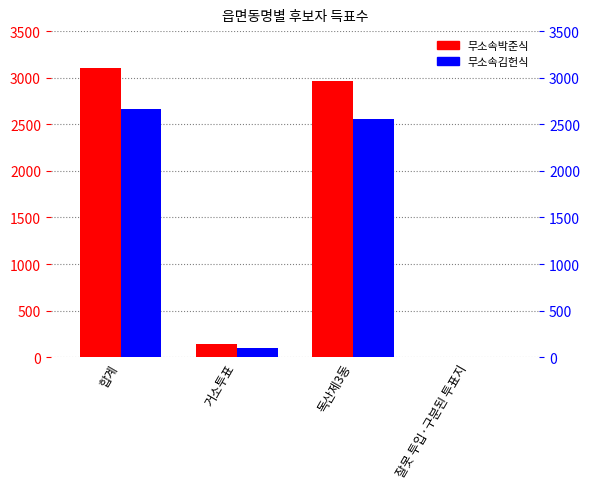

True or false: 무소속박준식 has a value of 1030 at 합계.

False